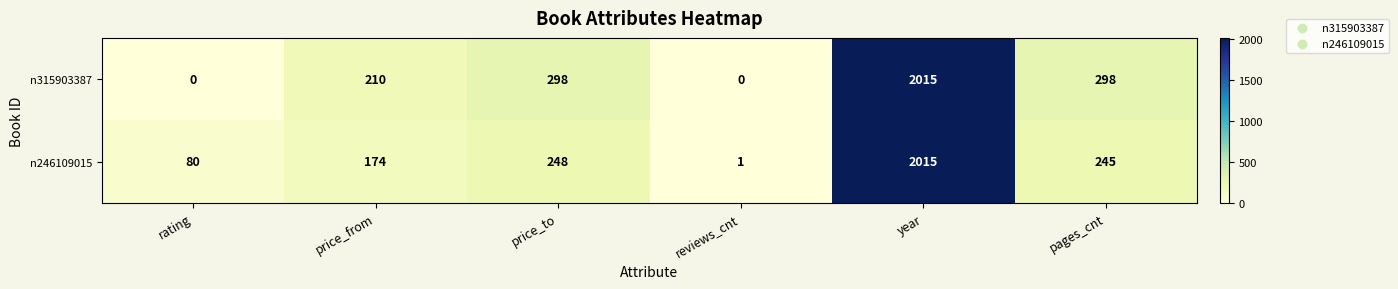

Which category has the lowest value in the n246109015 series?

reviews_cnt